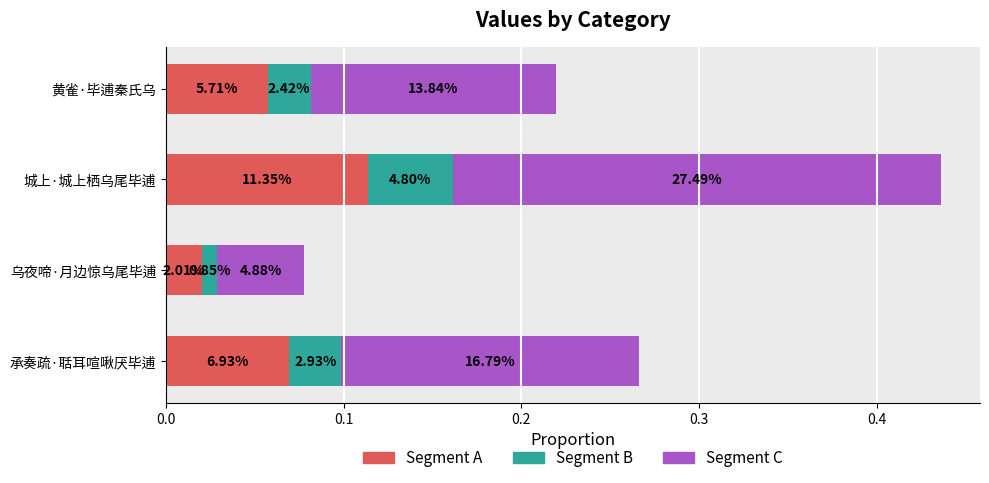

Rank the series by their maximum value, from highest to lowest.

Segment C, Segment A, Segment B